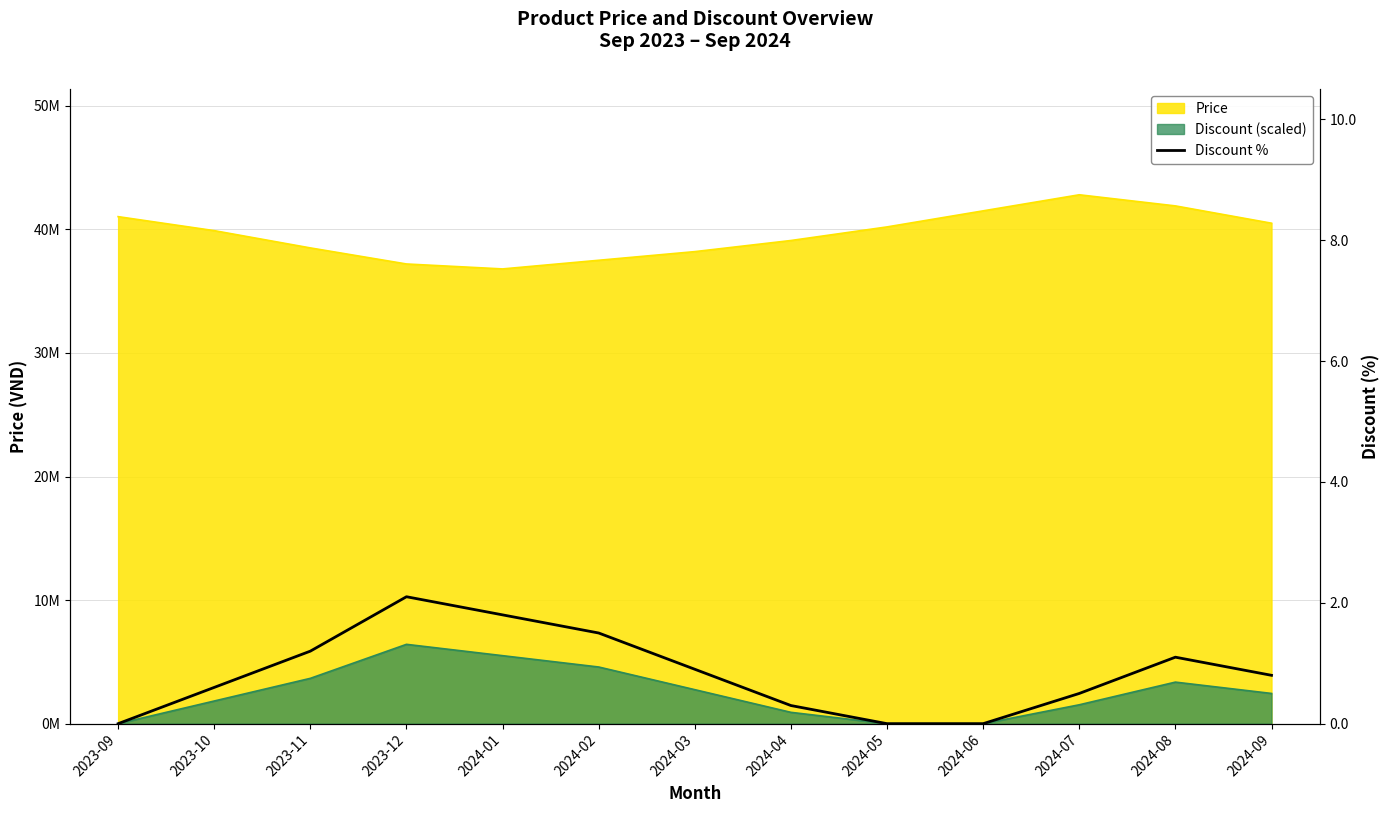

Rank the categories by value from highest to lowest.

2023-12, 2024-01, 2024-02, 2023-11, 2024-08, 2024-03, 2024-09, 2023-10, 2024-07, 2024-04, 2023-09, 2024-05, 2024-06